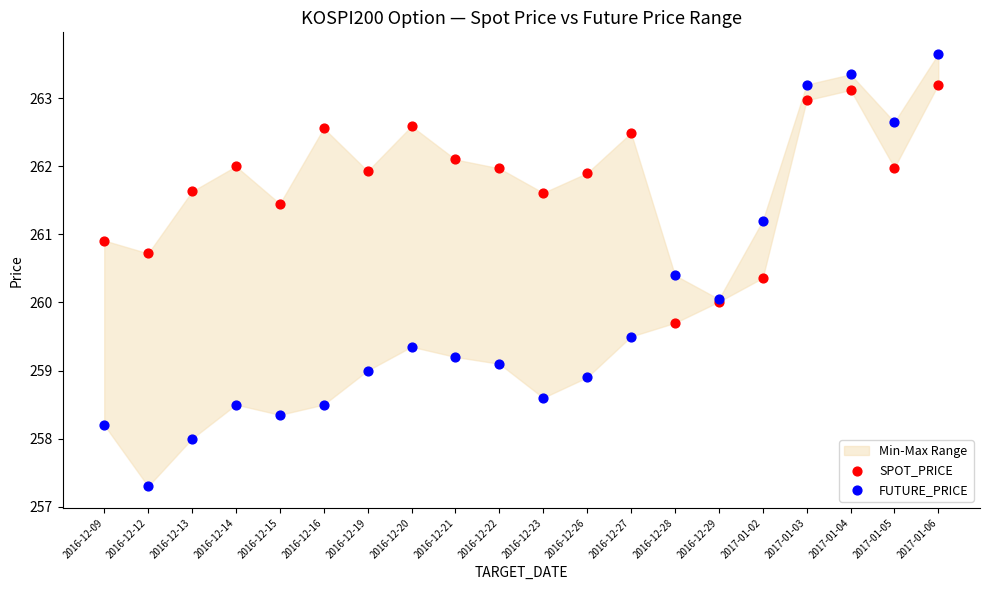

In the SPOT_PRICE series, what Y value is closest to 261?

260.9